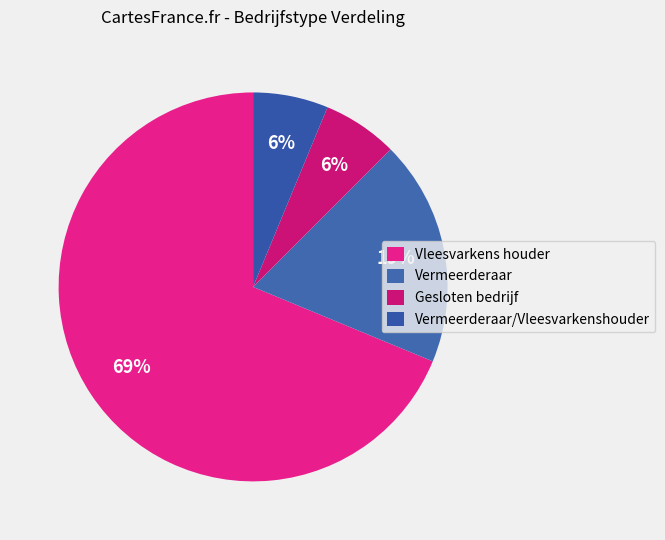

True or false: Vleesvarkens houder accounts for 78% of the total.

False